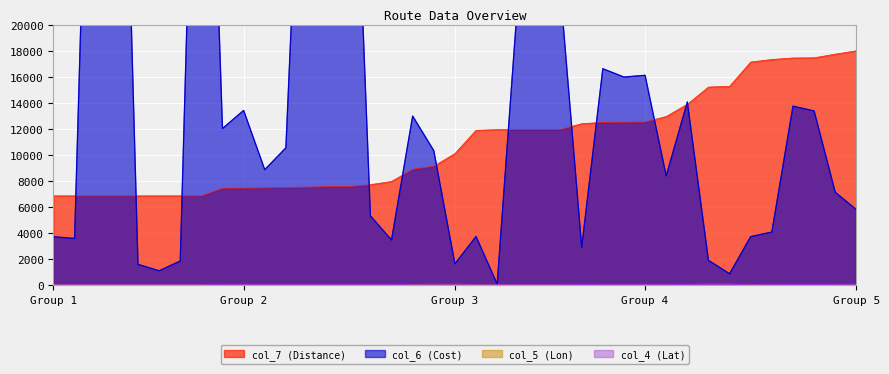

What is the maximum value for col_6 (Cost)?

60000.0